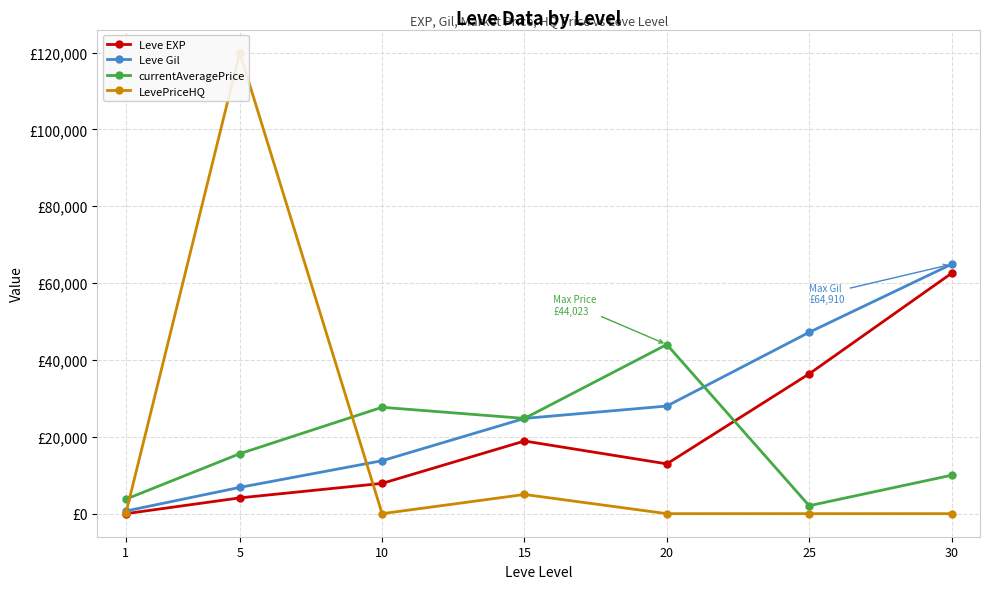

What is the value of the currentAveragePrice point at the 2nd from the left?

15611